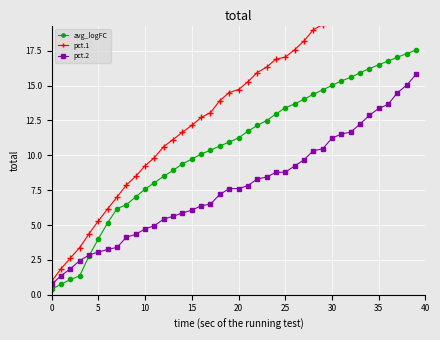

What is the lowest value of the avg_logFC series?

0.4